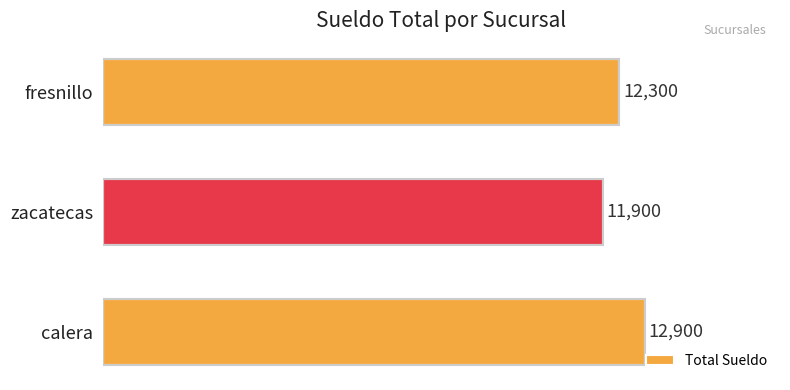

Which label corresponds to the smallest value in the chart?

zacatecas